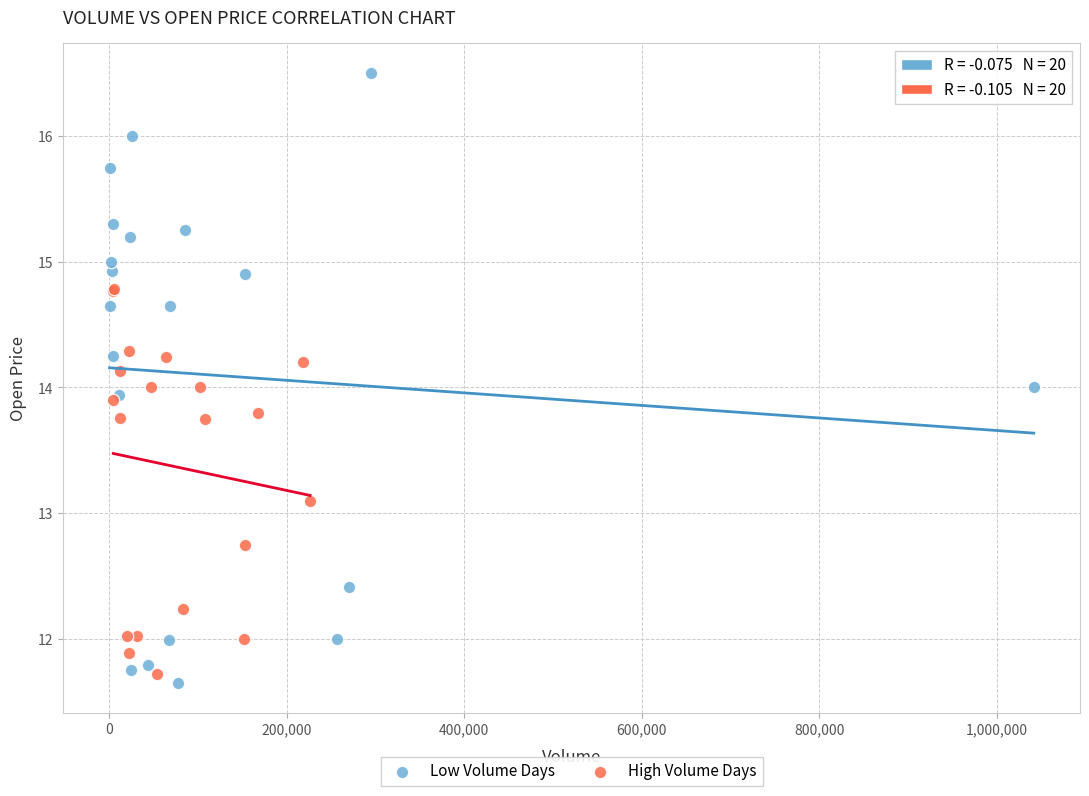

What are all the series names shown in the legend?

Low Volume Days, High Volume Days